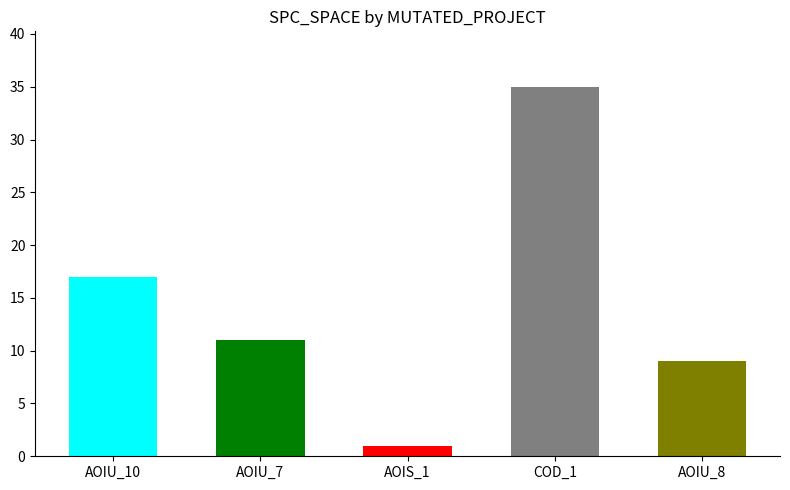

What is the change in value from AOIU_10 to COD_1?

+18